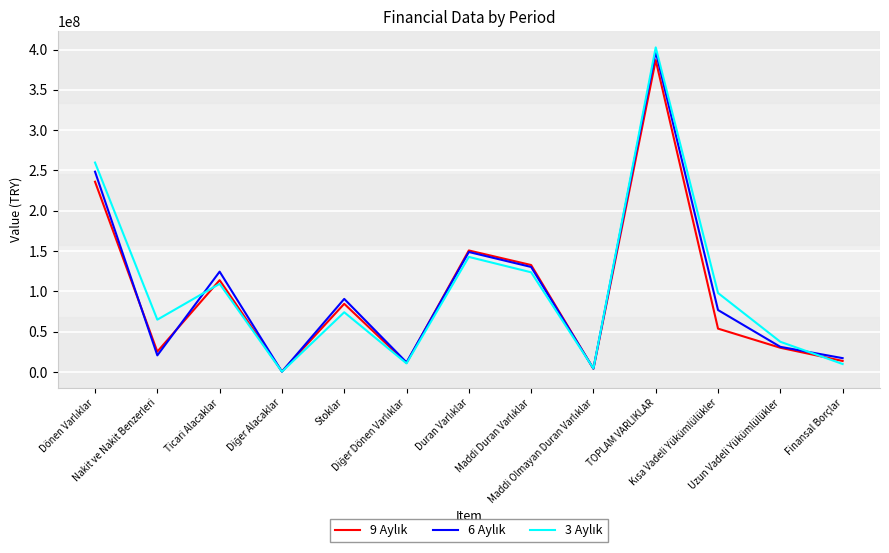

What is the maximum value shown in the chart?

402627165